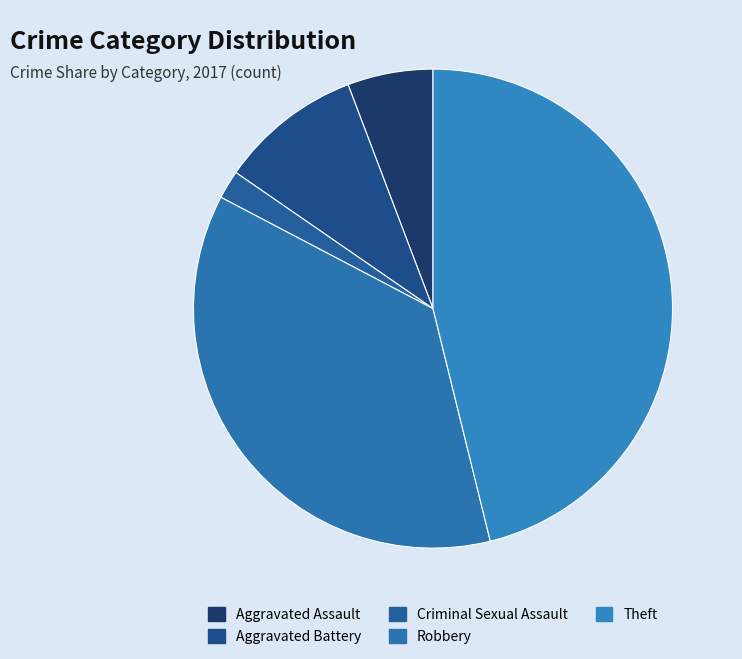

Which slice is the largest?

Theft